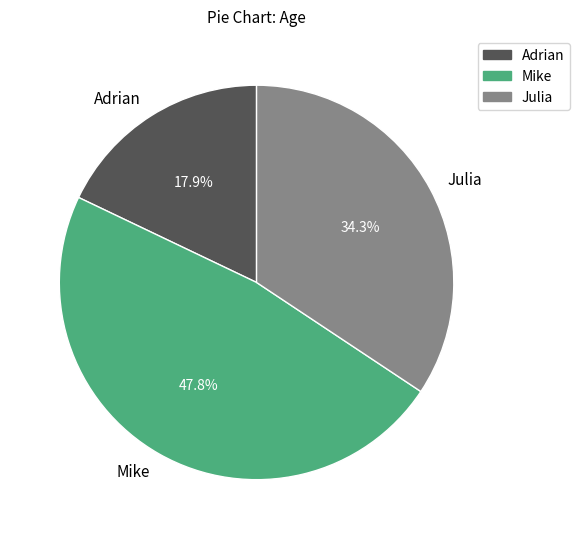

How many slices are in this pie chart?

3